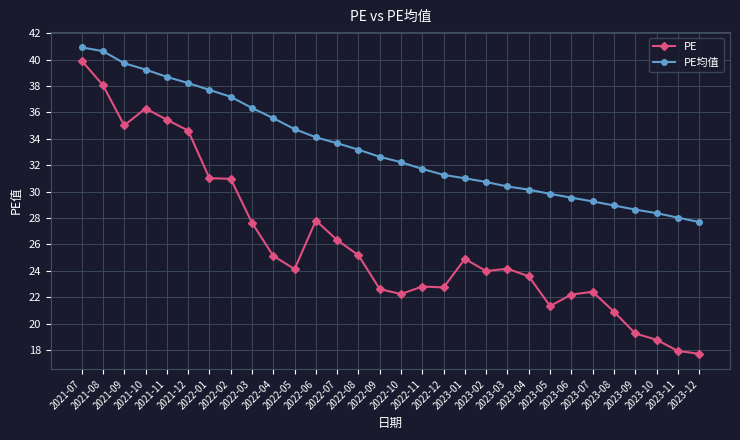

The PE series shows 27.6 at 2022-03. True or false?

True